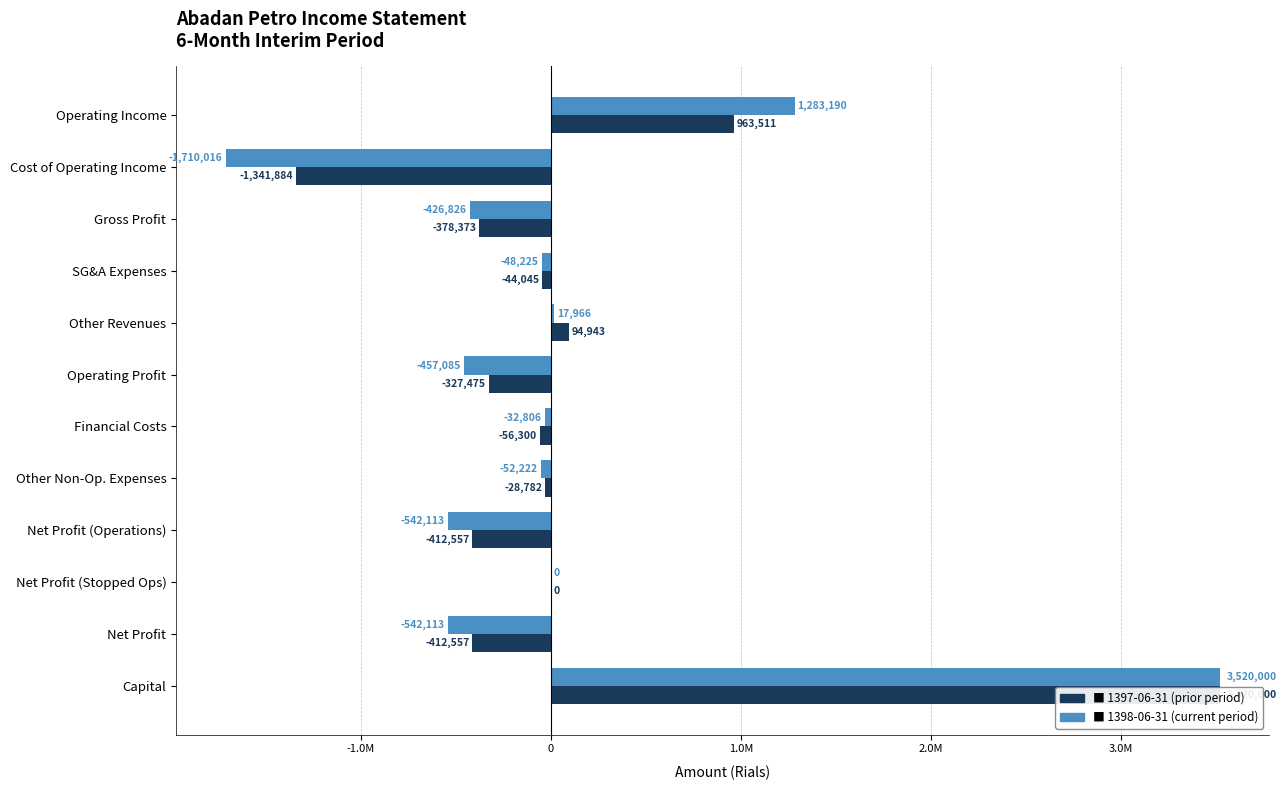

How many groups of bars are there?

12